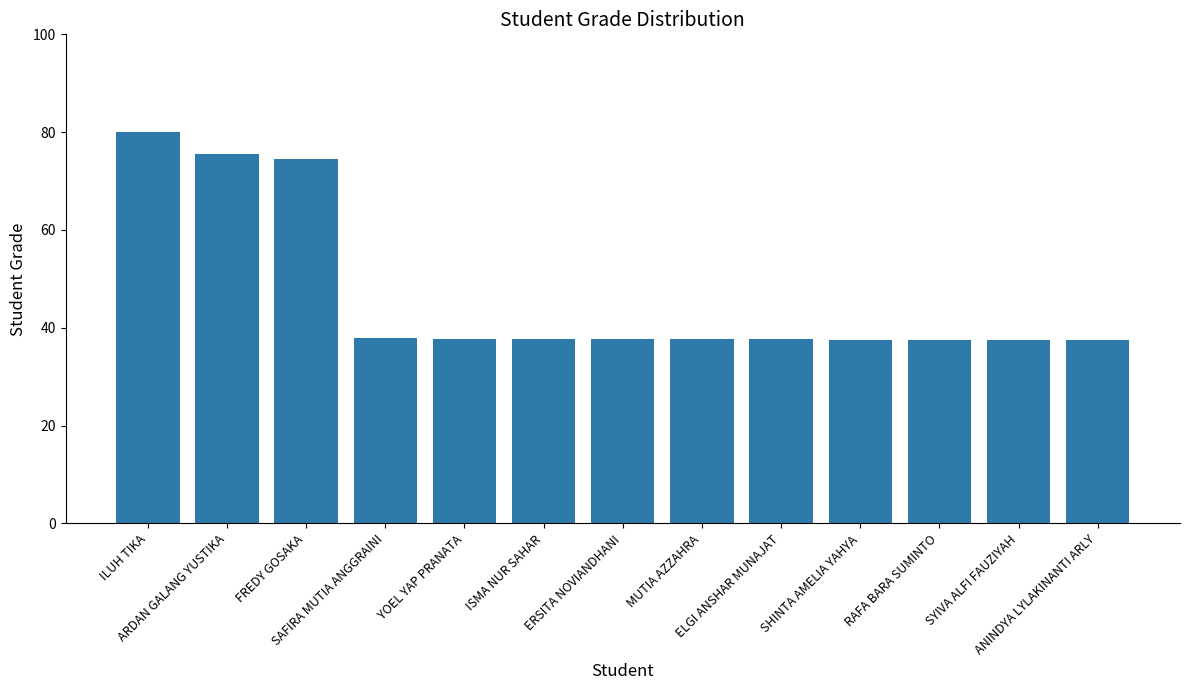

Count the number of data series in this chart.

1